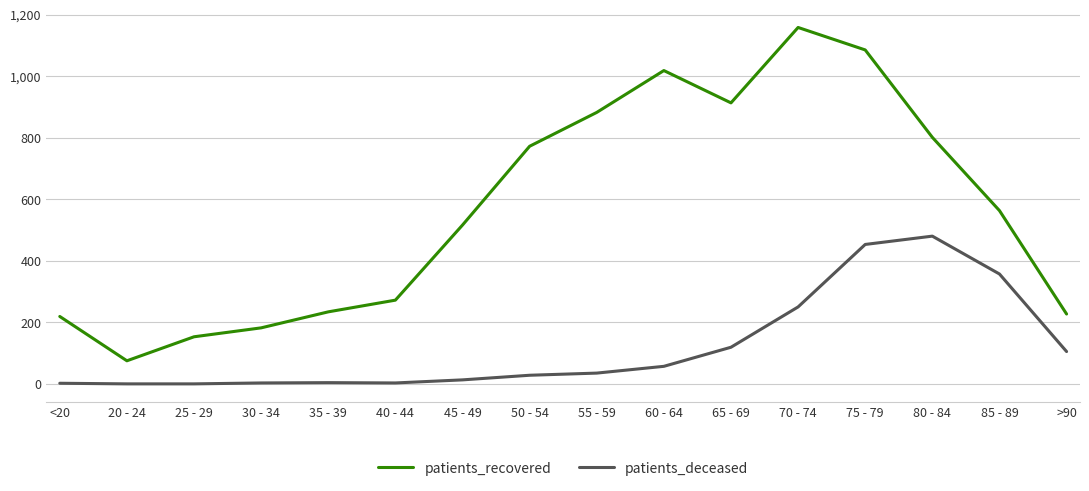

How many values in the patients_recovered series are below 563?

8